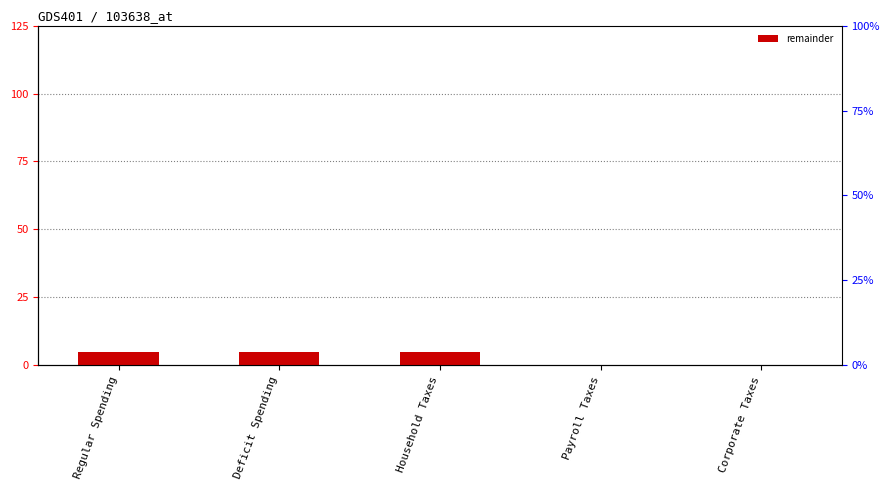

What is the difference between the values at Regular Spending and Corporate Taxes?

5